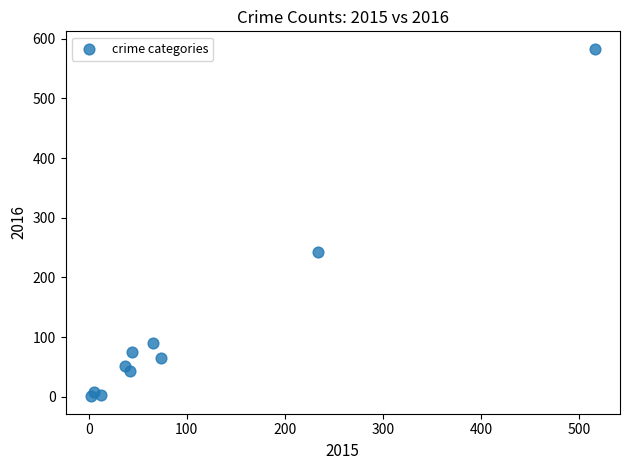

What Y value in the scatter plot is closest to 292?

243